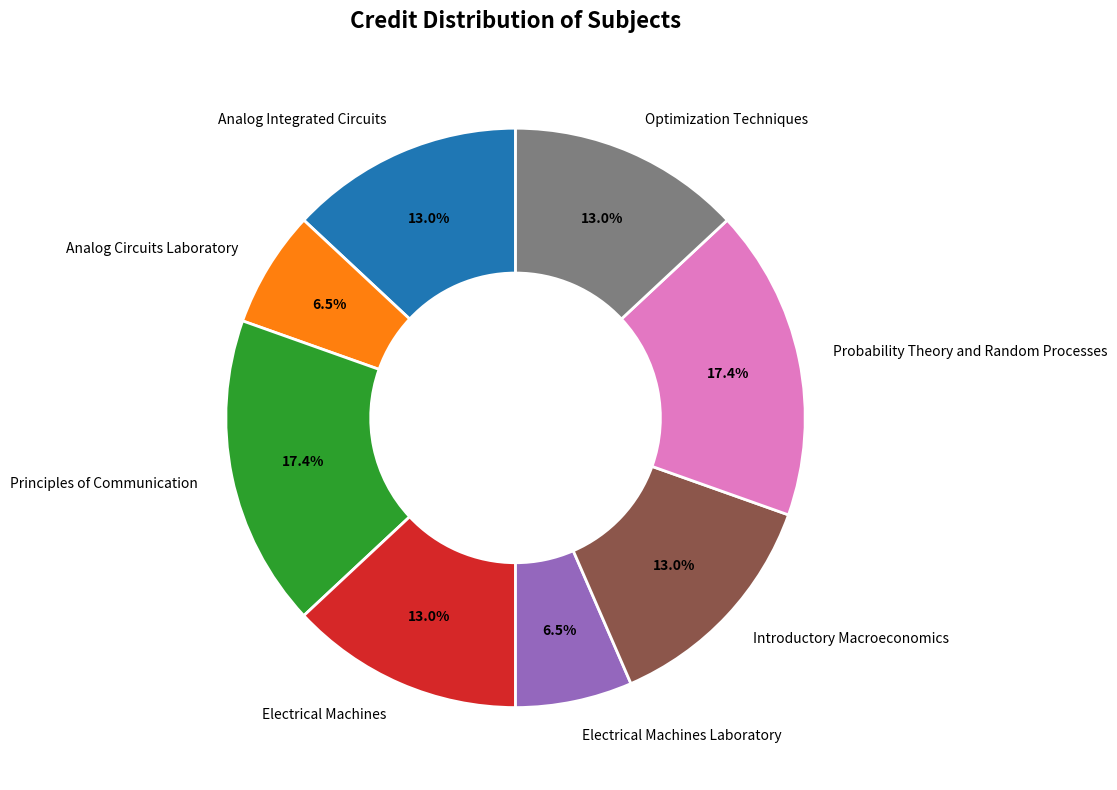

Which has a higher value, Introductory Macroeconomics or Probability Theory and Random Processes?

Probability Theory and Random Processes